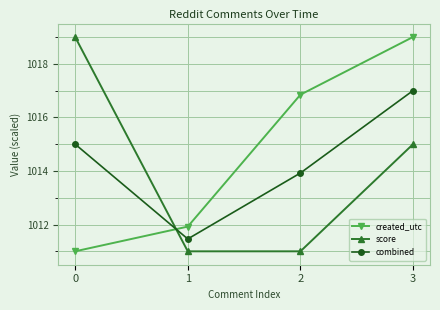

What is the sum of all combined values?

4057.4